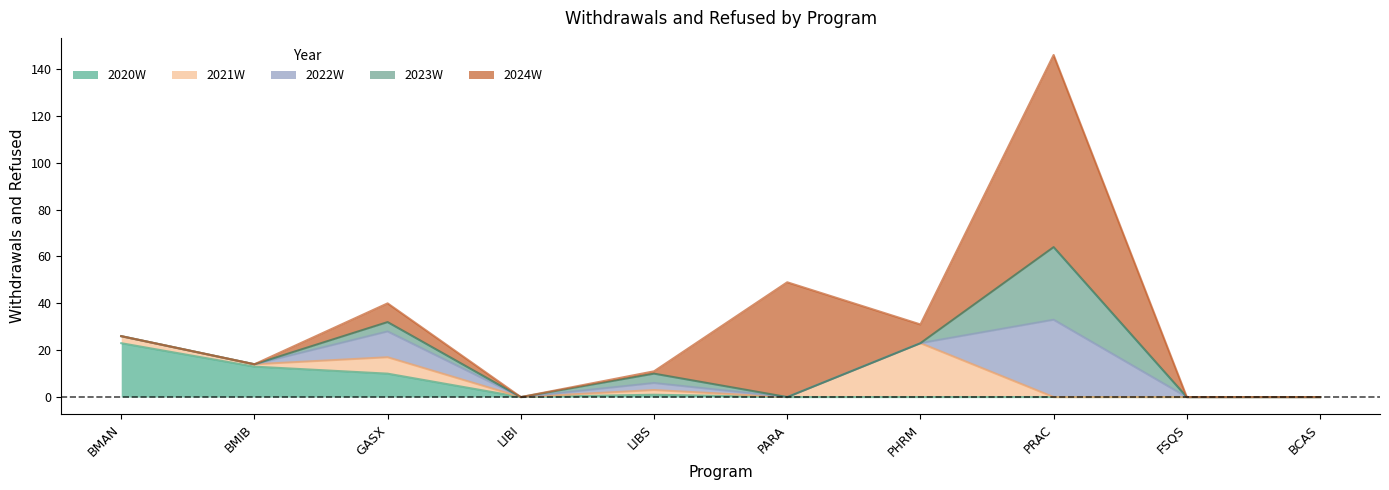

At which category is the sum across all series the highest?

PRAC